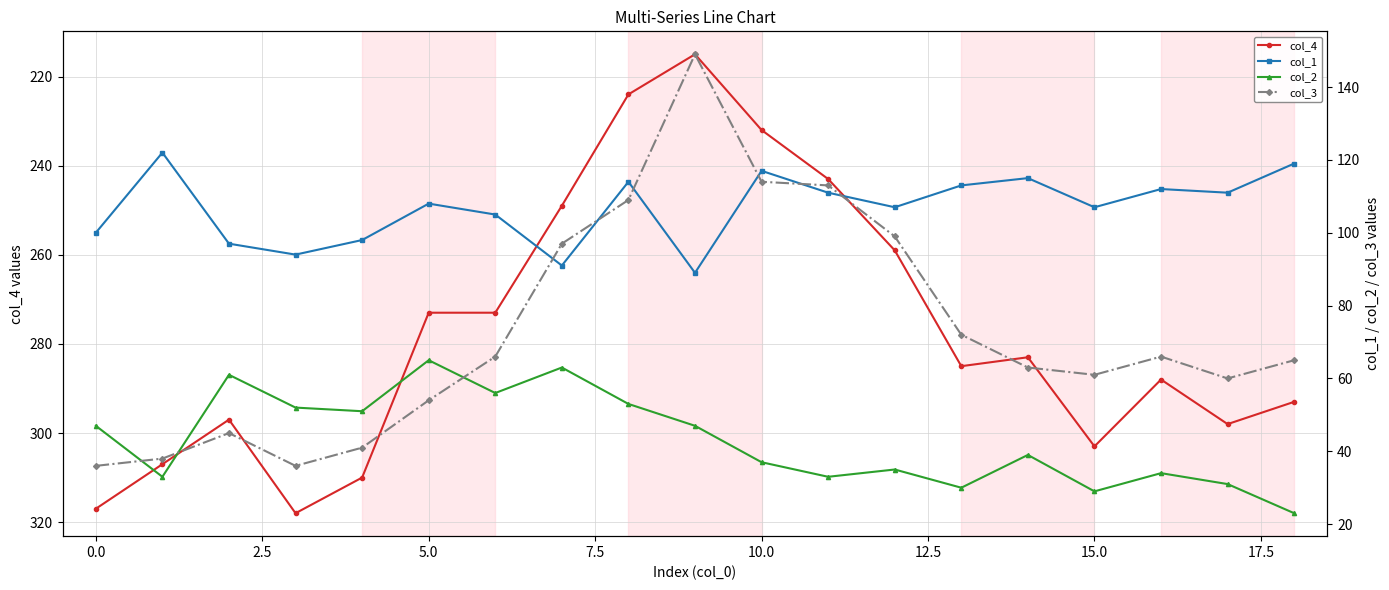

What is the difference between the highest and lowest values at 16?

254